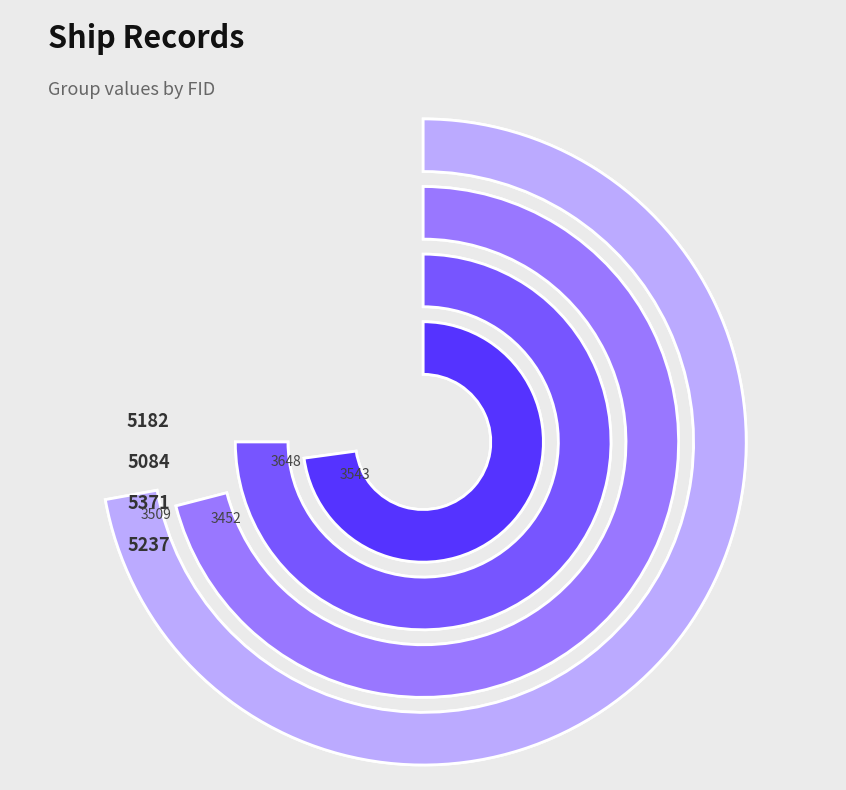

Is it true that 5084 is 18% of the pie?

False